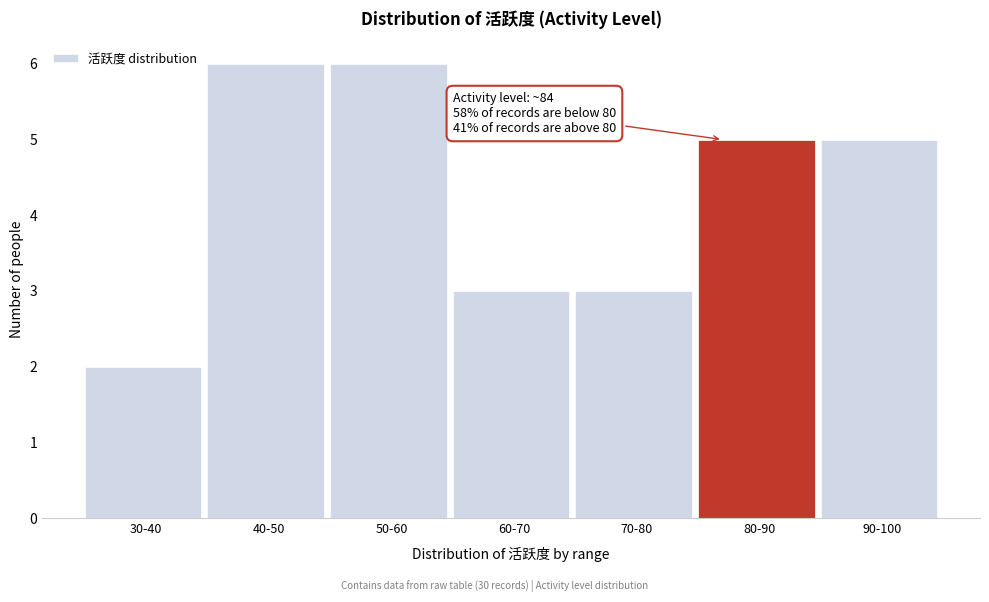

Reading left to right, extract all data points from this chart.

30-40=2	40-50=6	50-60=6	60-70=3	70-80=3	80-90=5	90-100=5